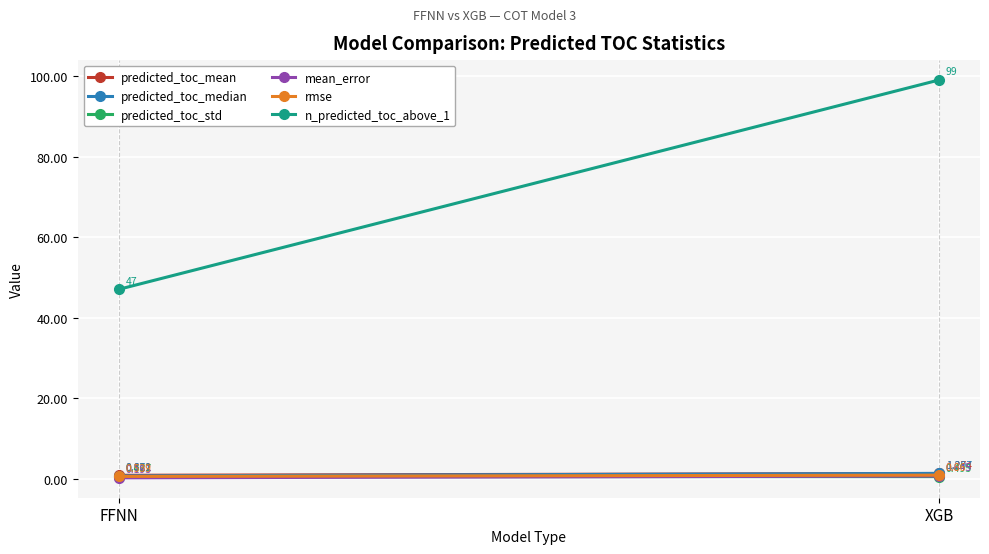

What are all the series names shown in the legend?

predicted_toc_mean, predicted_toc_median, predicted_toc_std, mean_error, rmse, n_predicted_toc_above_1